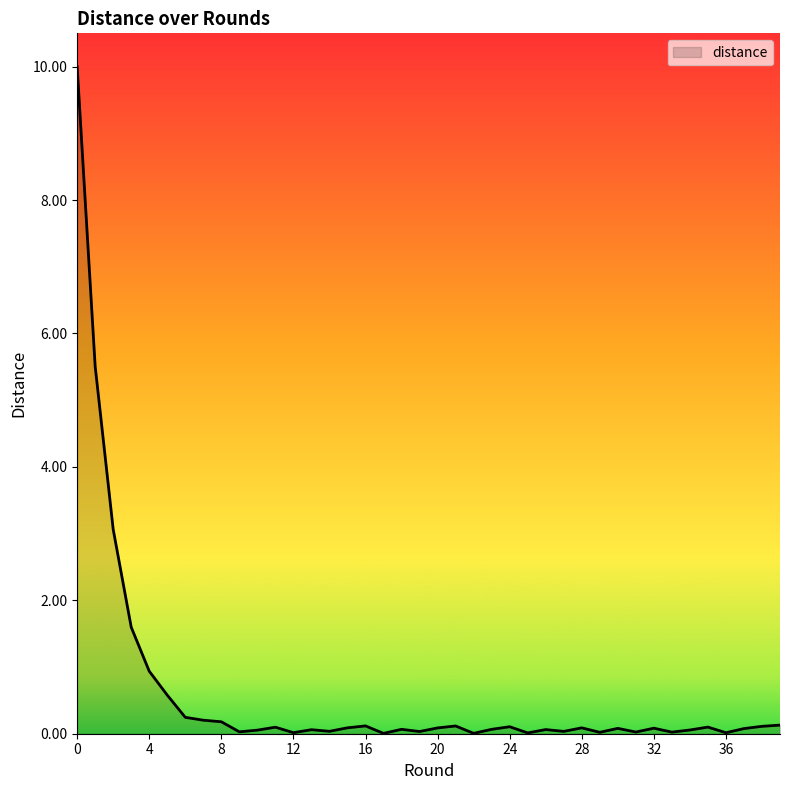

What is the greatest value displayed?

10.0